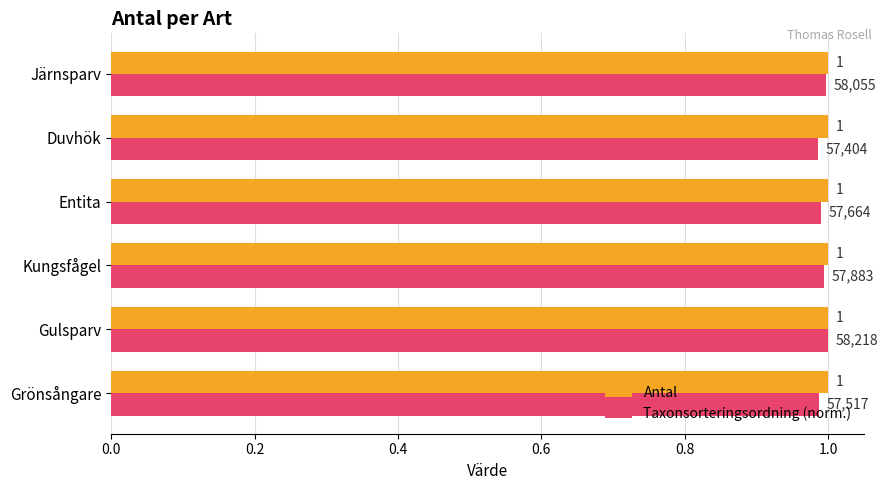

What is the maximum value for Taxonsorteringsordning (norm.)?

1.0